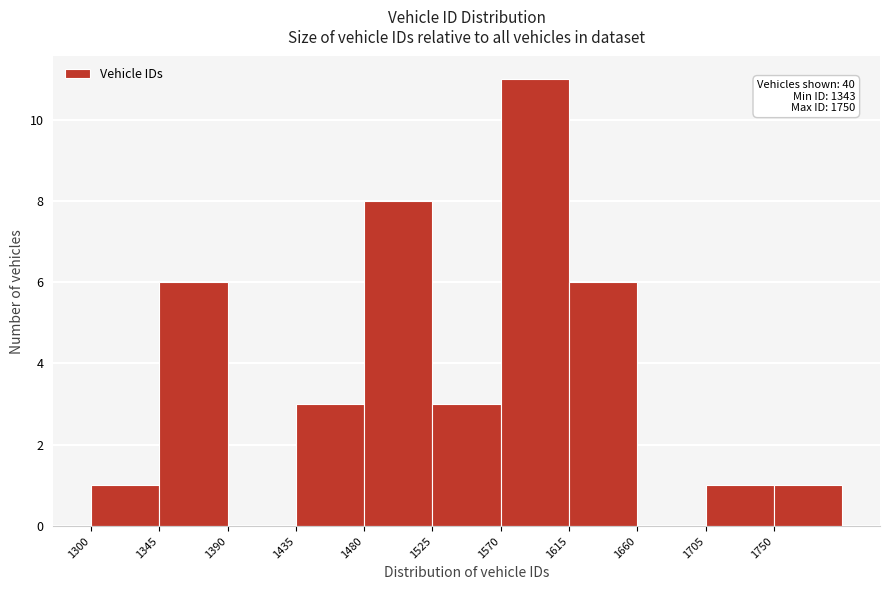

Which range on the x-axis has the tallest bar?

1570 to 1615